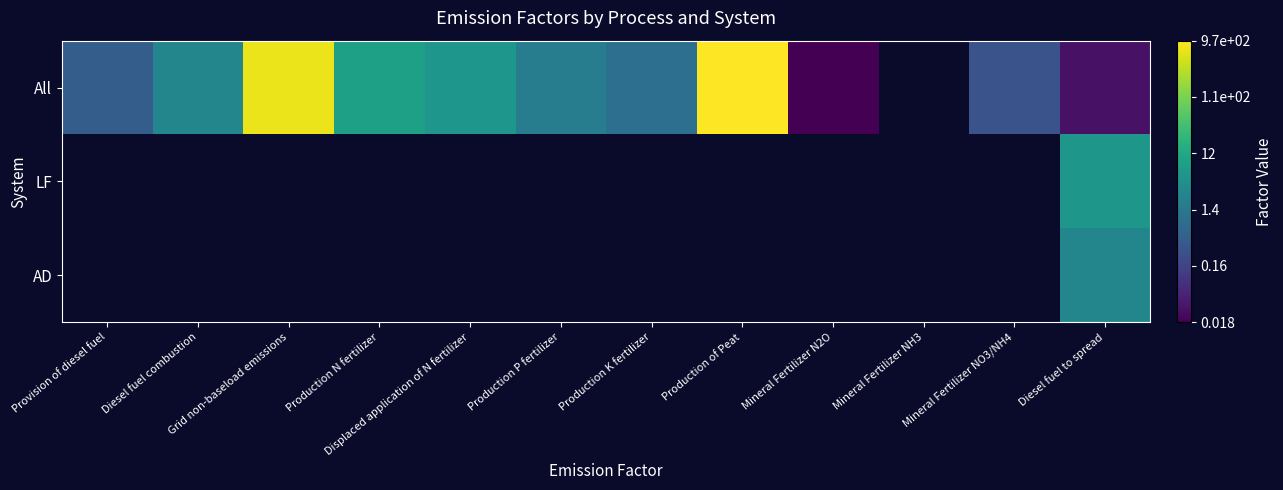

Is the value of All at Mineral Fertilizer NO3/NH4 greater than the value of AD at Production P fertilizer?

No